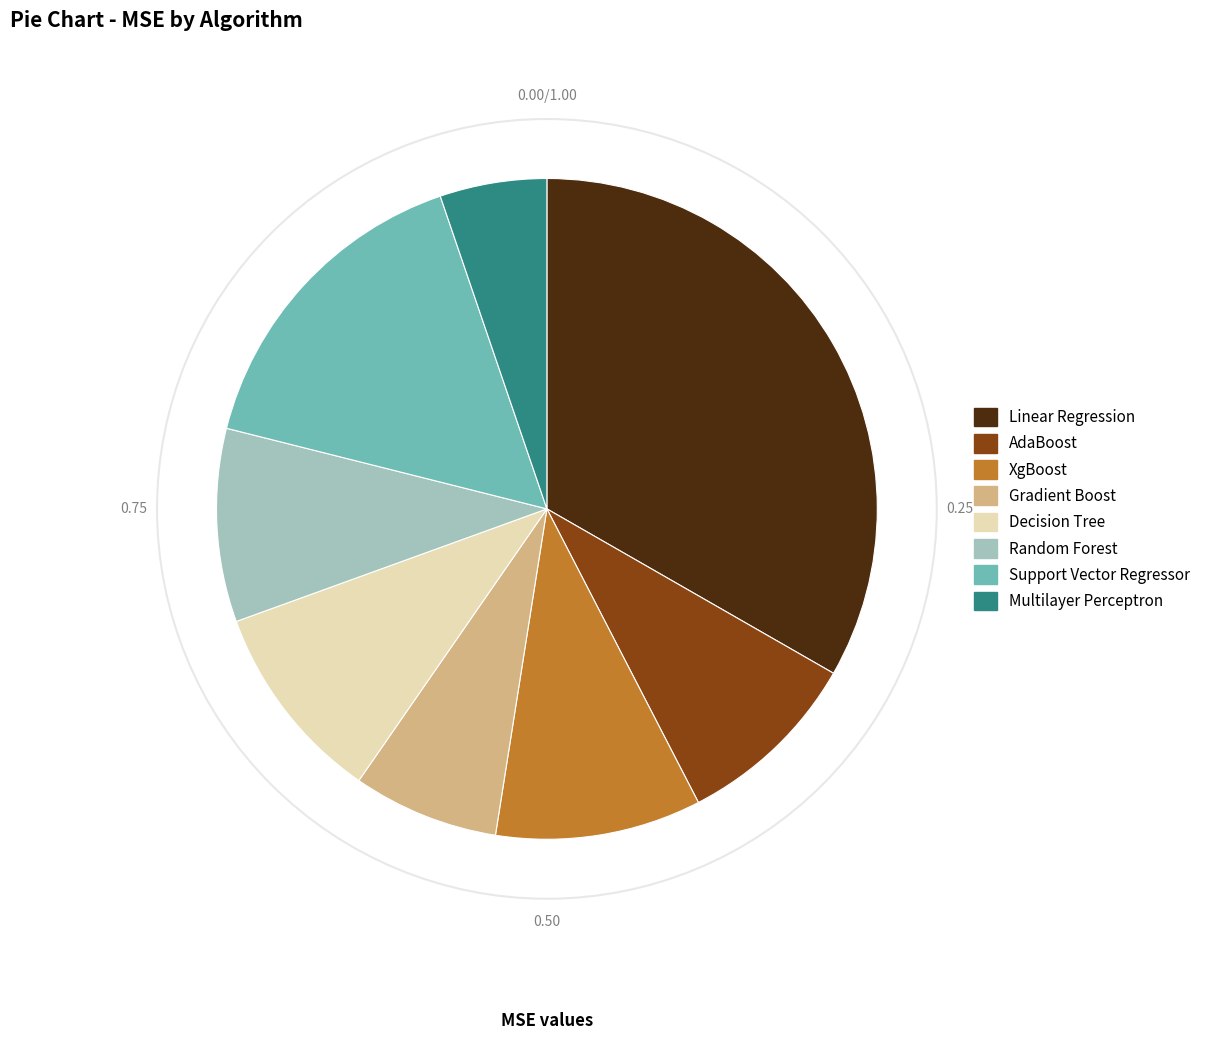

Do AdaBoost and Support Vector Regressor together represent more than half of the pie?

No